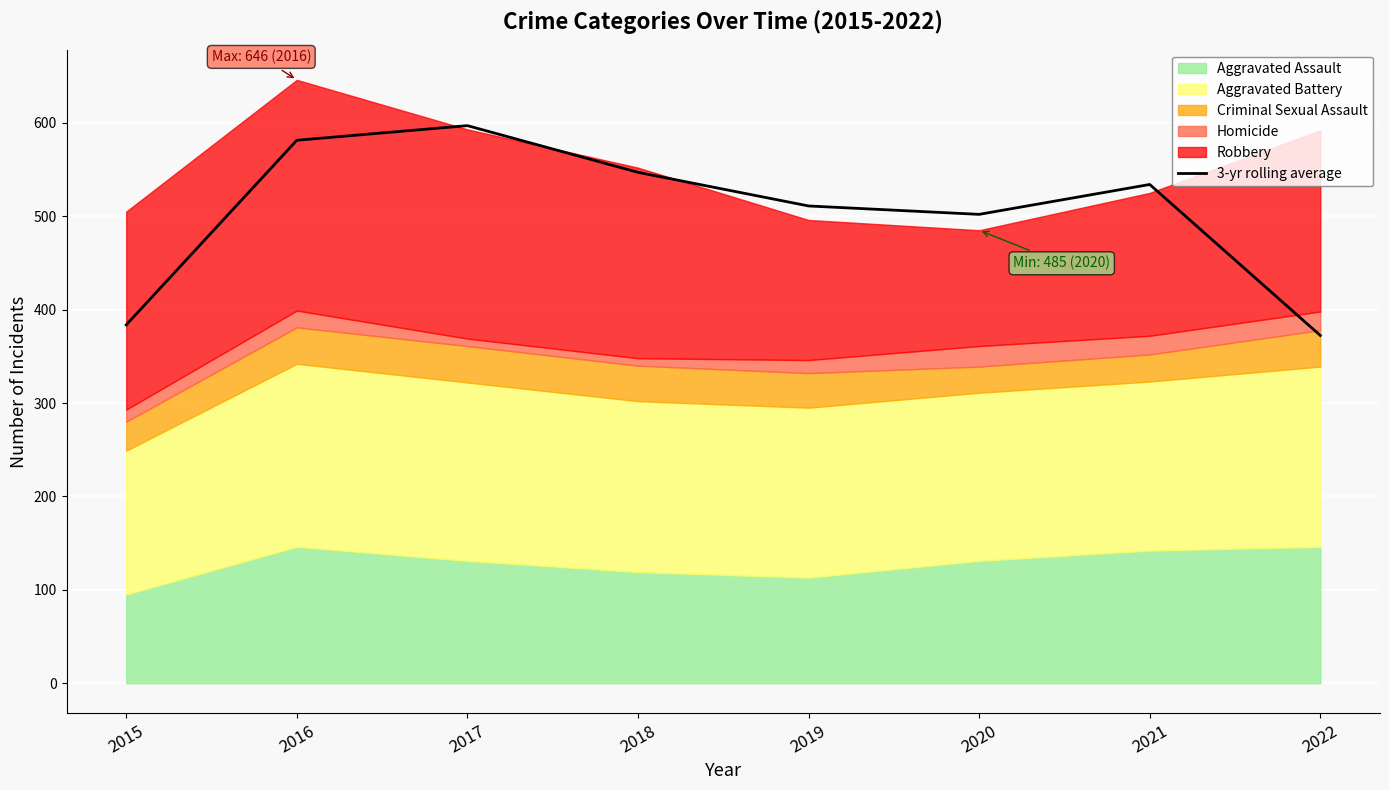

How many points are lower than both their immediate neighbors (excluding endpoints)?

1